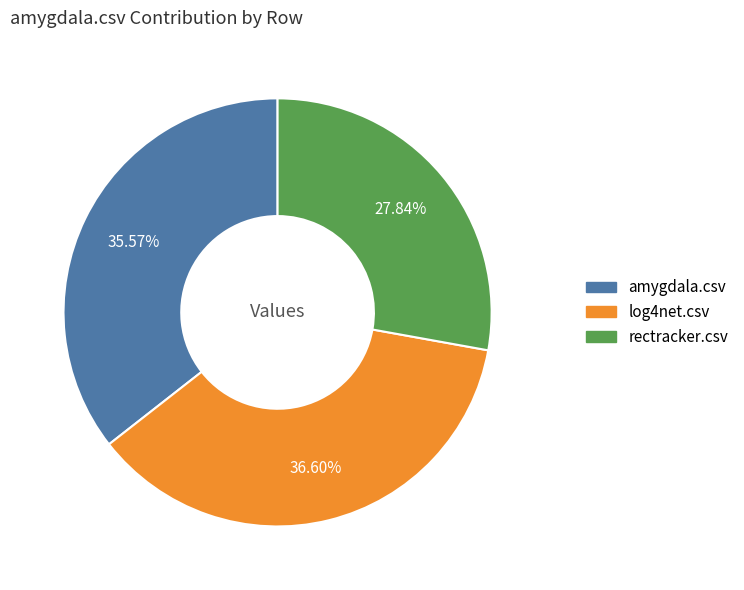

What portion of the pie excludes rectracker.csv?

72.2%